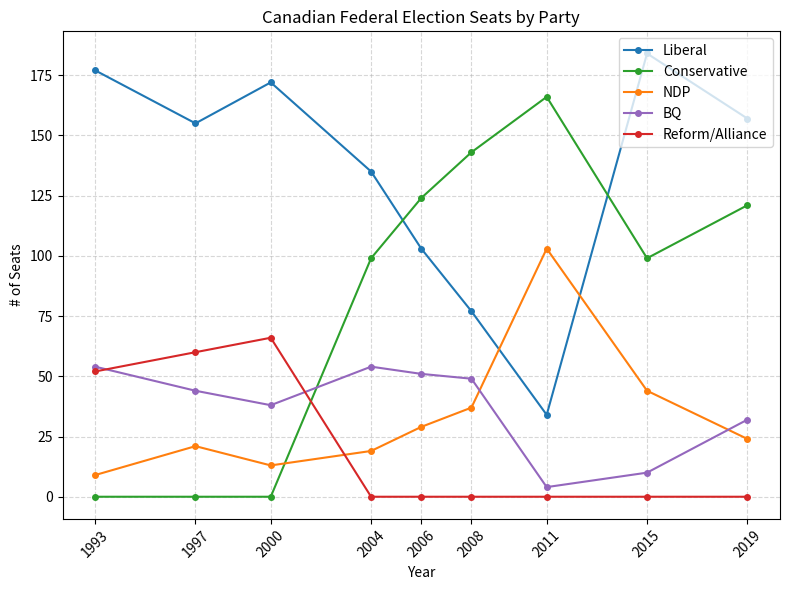

What is the difference between the highest and lowest values at 2006?

124